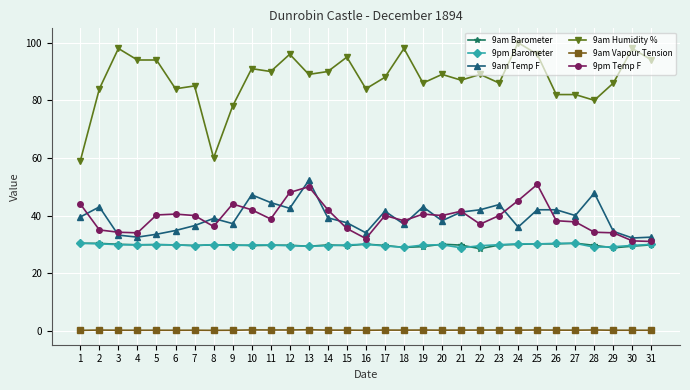

True or false: 9am Vapour Tension has a value of 0.2 at 14.

True